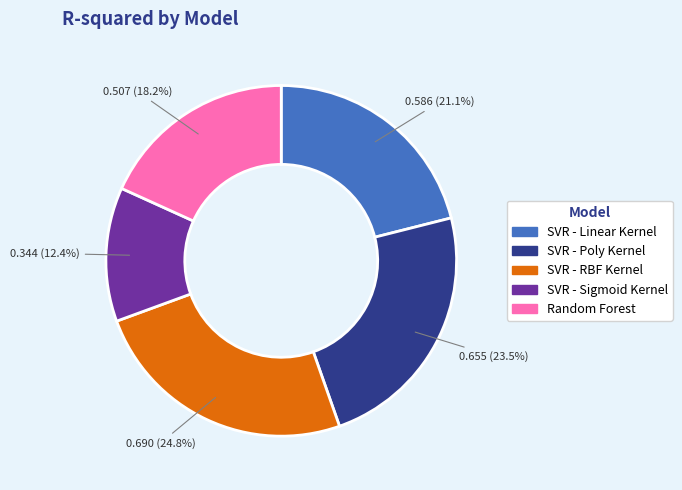

True or false: SVR - Linear Kernel accounts for 10% of the total.

False